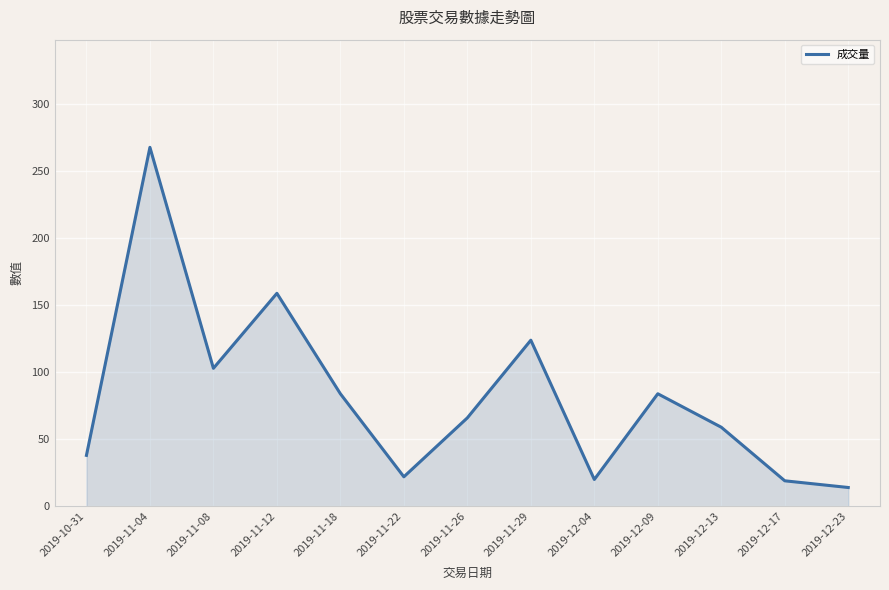

What is the difference between the values at 2019-10-31 and 2019-12-13?

21